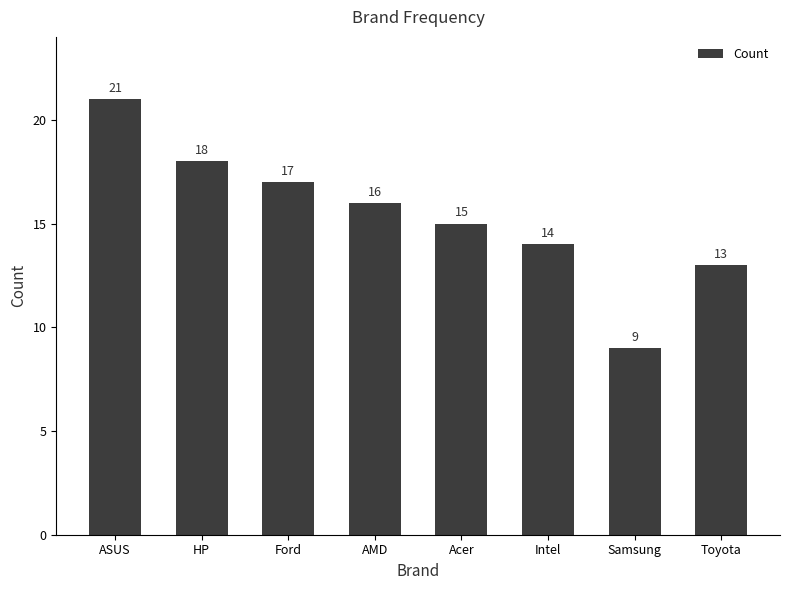

How many bars are there in total?

8